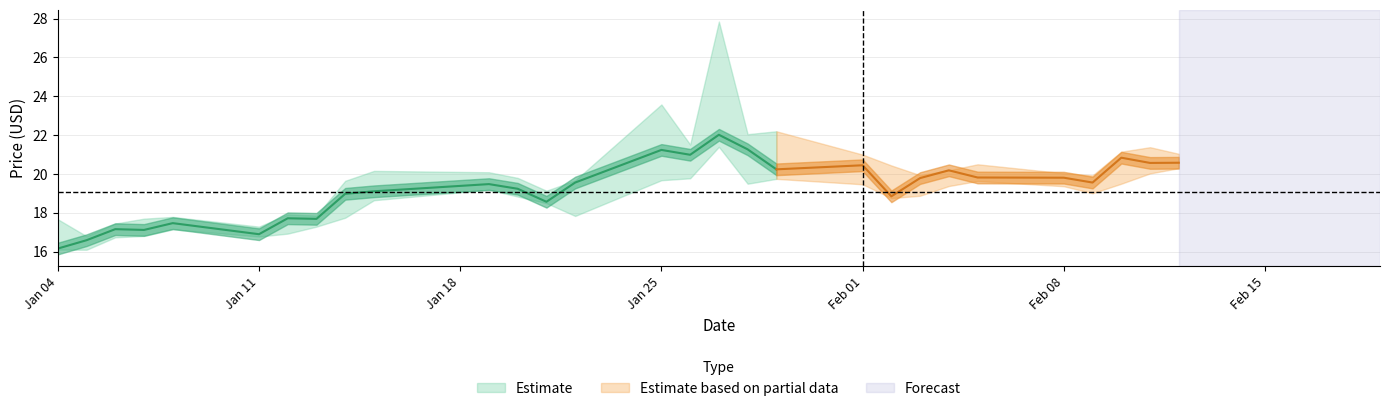

What is the difference between the maximum and minimum values in the Close series?

5.9